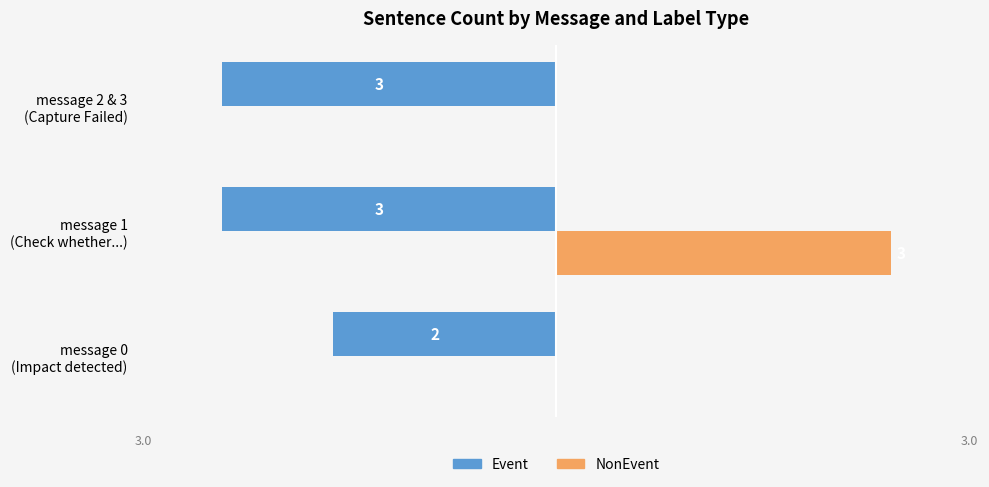

What is the maximum value shown in the chart?

3